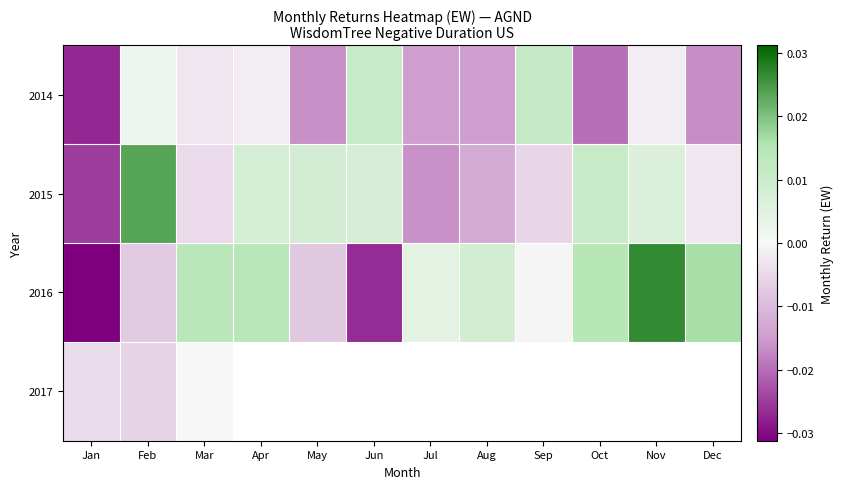

The 2014 series shows -0.0 at Jan. True or false?

False